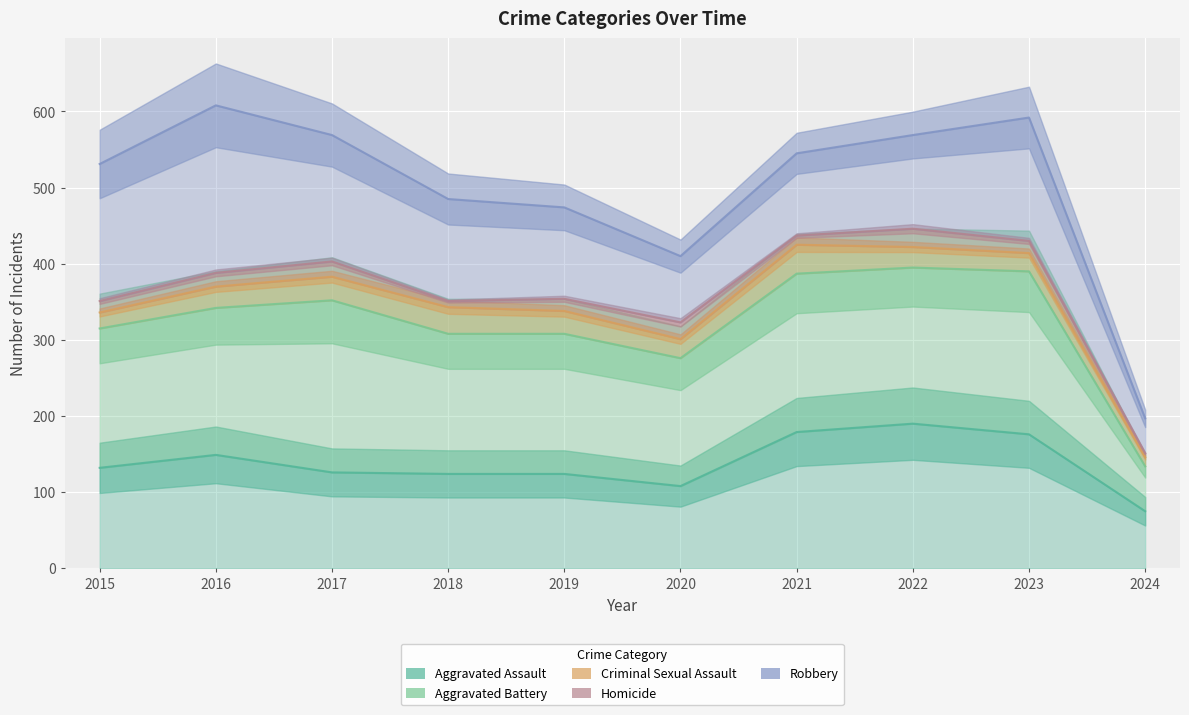

What is the value of the Robbery point at the 7th from the left?

545